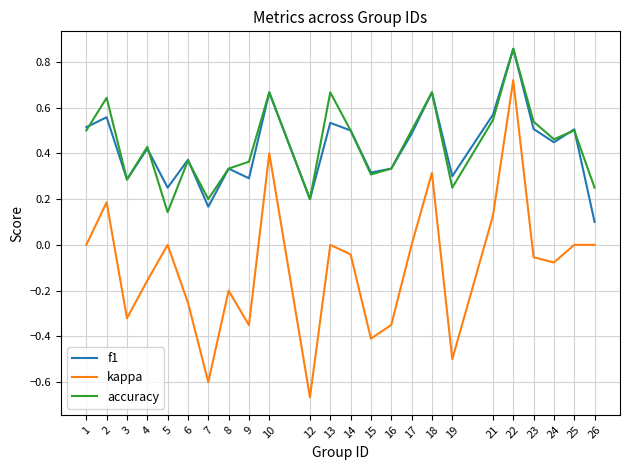

True or false: accuracy has a value of 0.3 at 8.

True